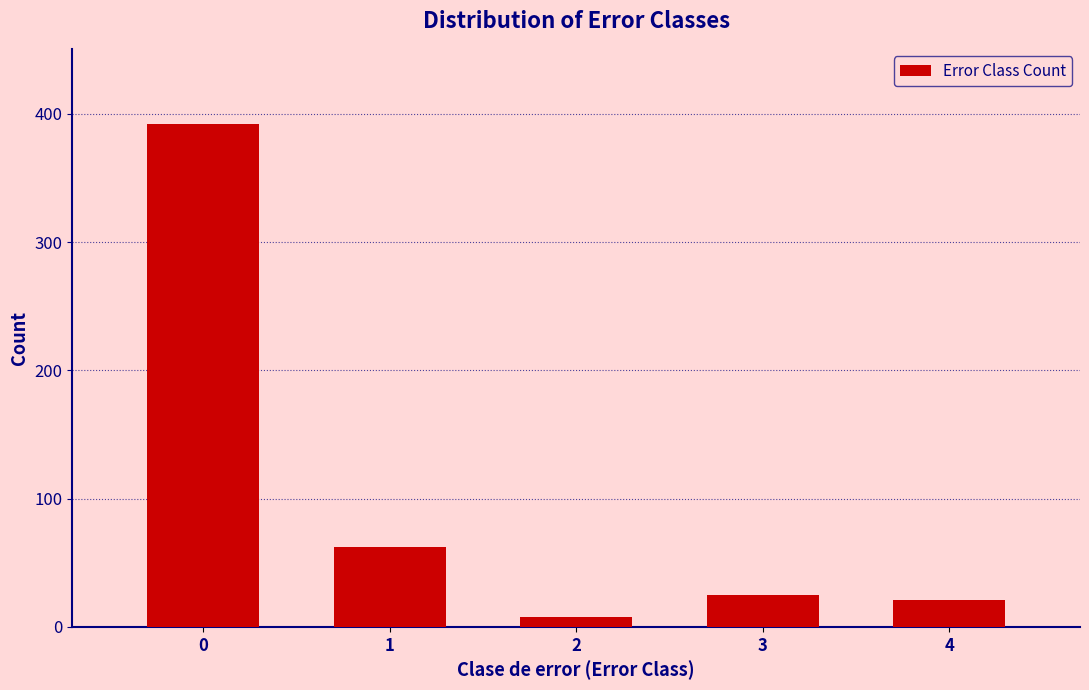

Reading left to right, list all the values displayed in this chart.

0=392	1=62	2=8	3=25	4=21